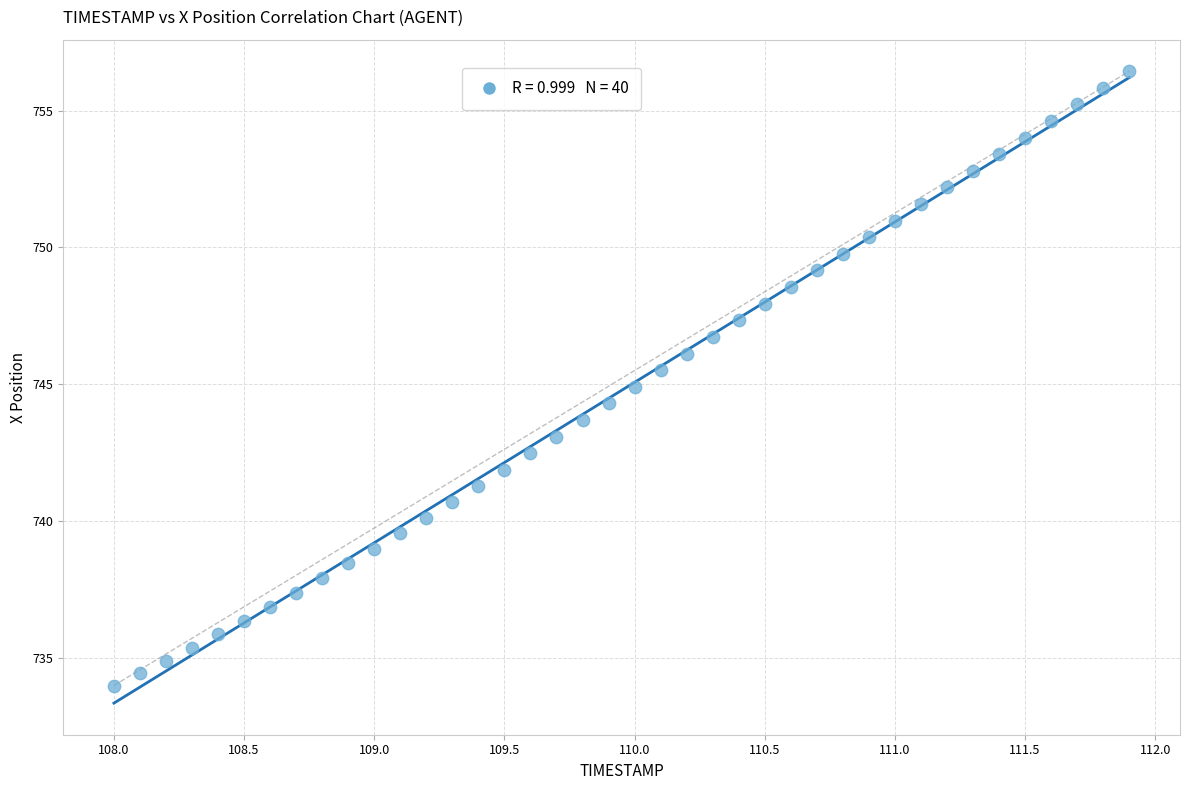

What is the range of X values (max minus min)?

3.9